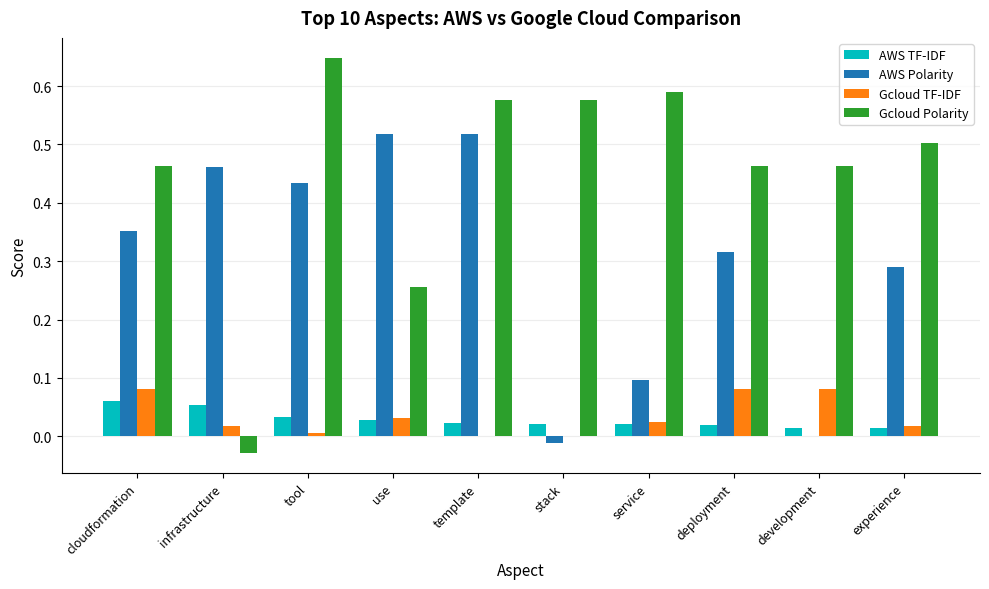

How many AWS TF-IDF values are between 0 and 1?

10